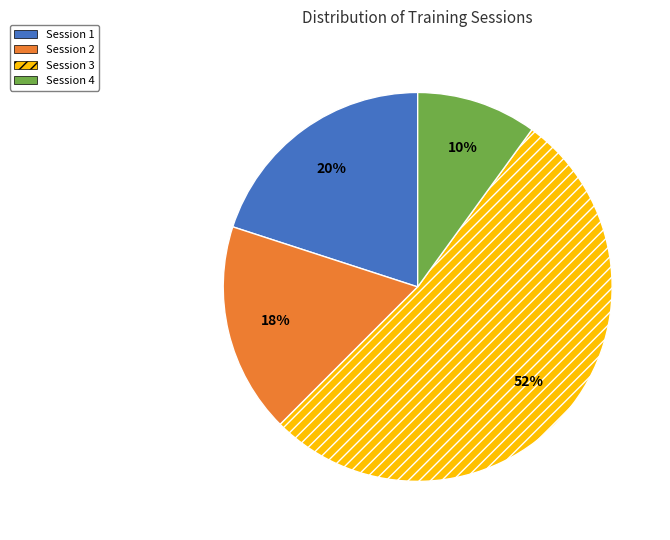

How many segments does this pie chart have?

4